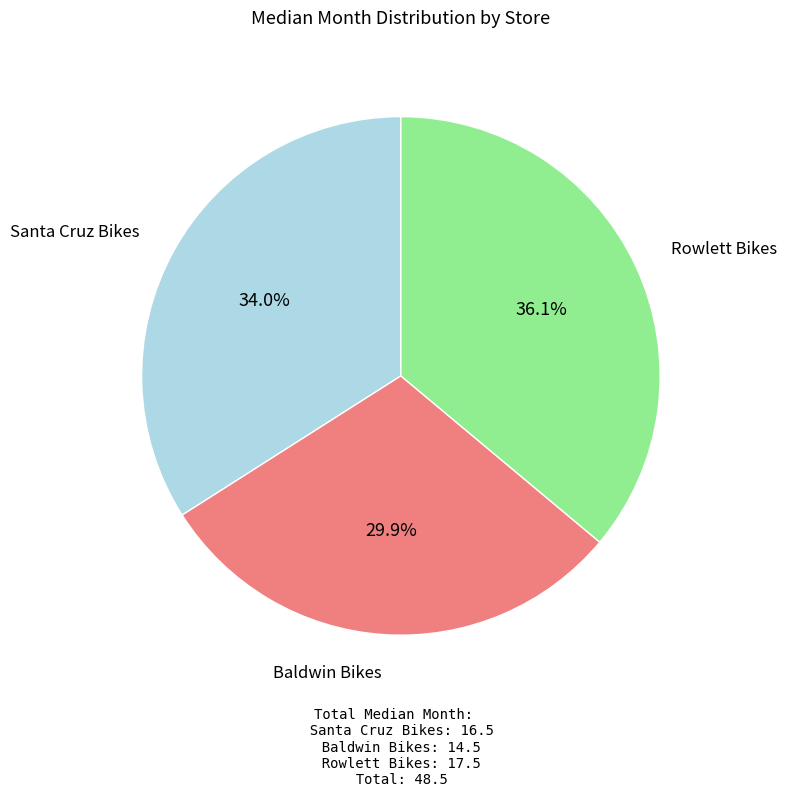

True or false: Santa Cruz Bikes accounts for 28% of the total.

False